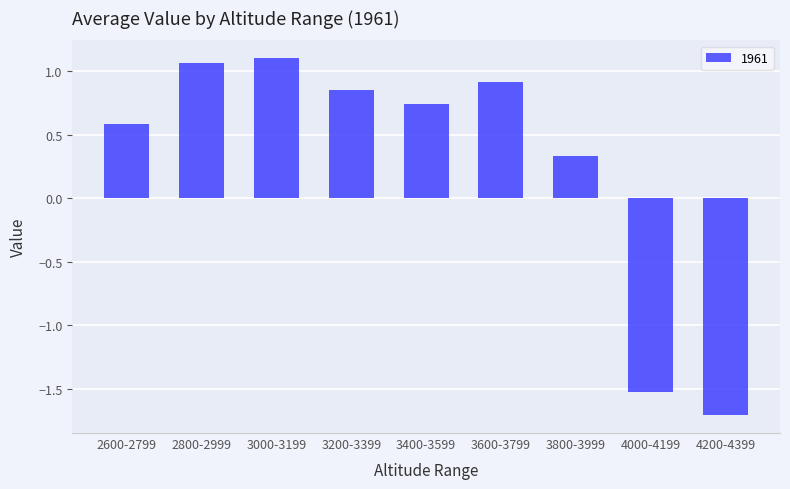

What is the sum of the values at 4200-4399 and 4000-4199?

-3.2